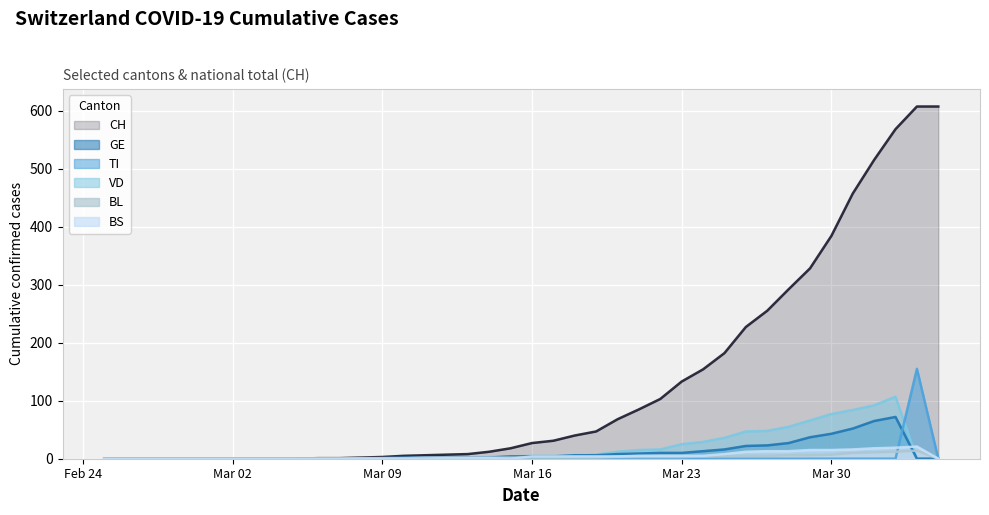

What is the greatest value displayed?

607